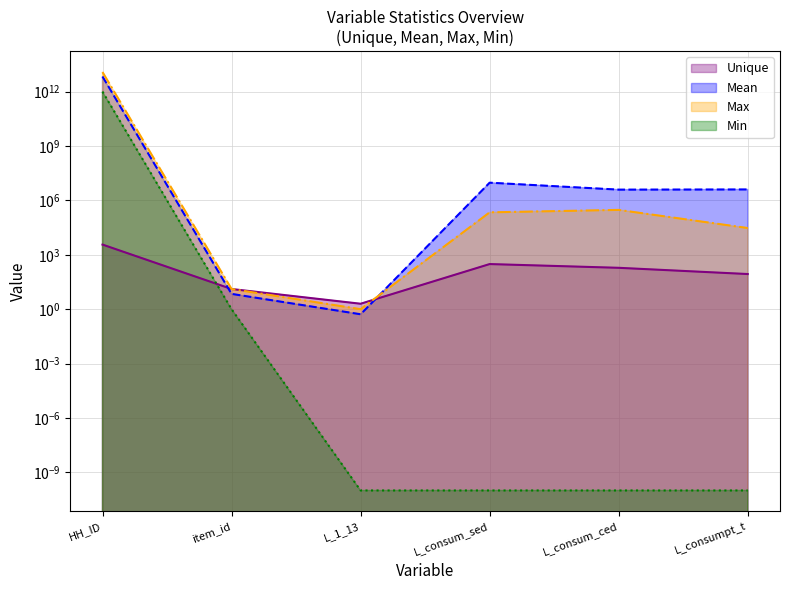

What is the value of the Max point at the 1st from the left?

12000000000000.0